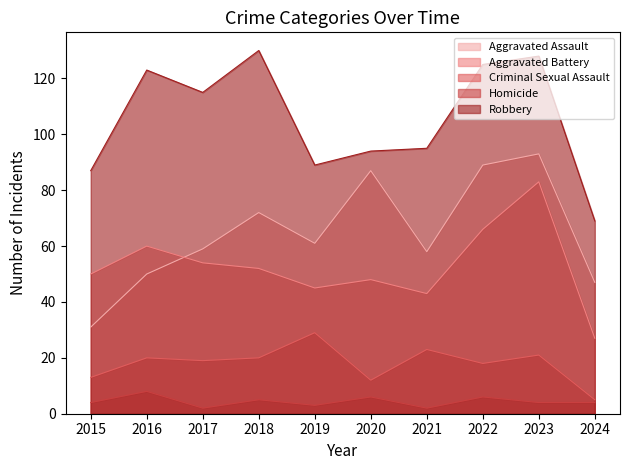

True or false: Homicide and Robbery cross at least once.

False